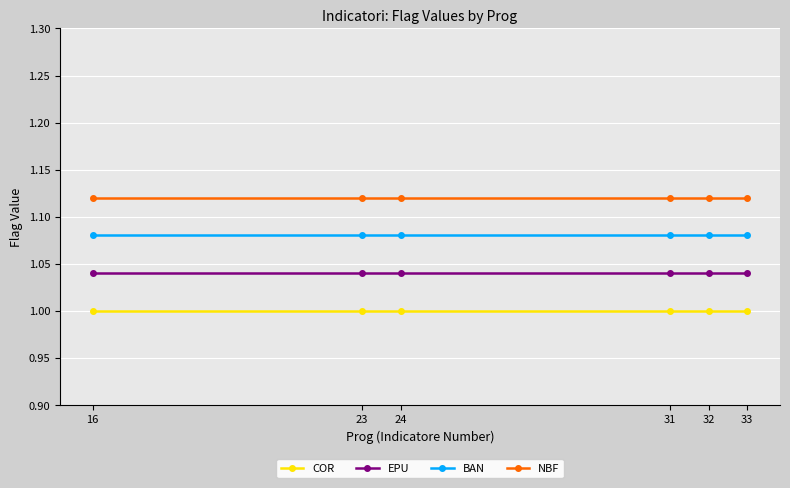

True or false: COR and NBF intersect in this chart.

False